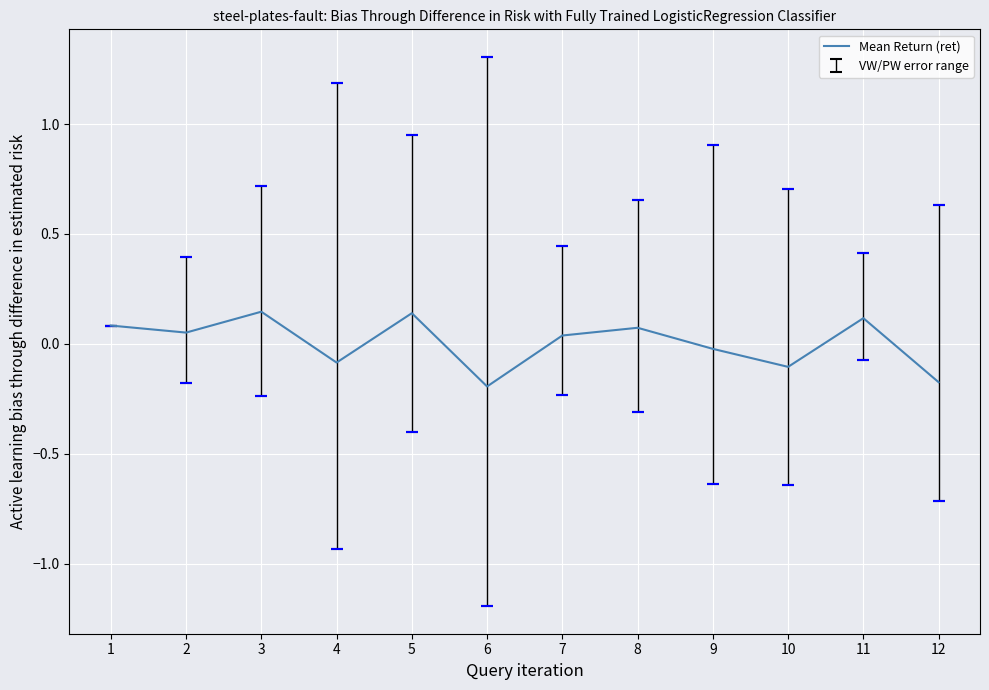

Count the number of values greater than 0.

7